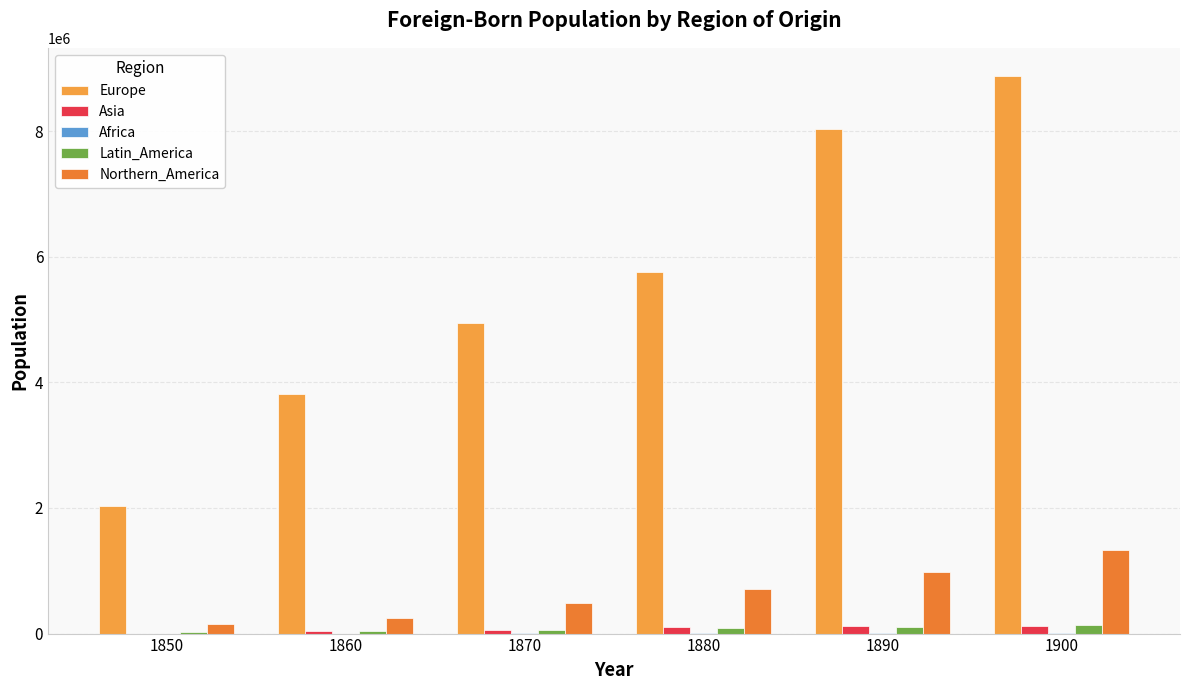

List the labels in order of Africa value, smallest first.

1860, 1850, 1880, 1890, 1900, 1870